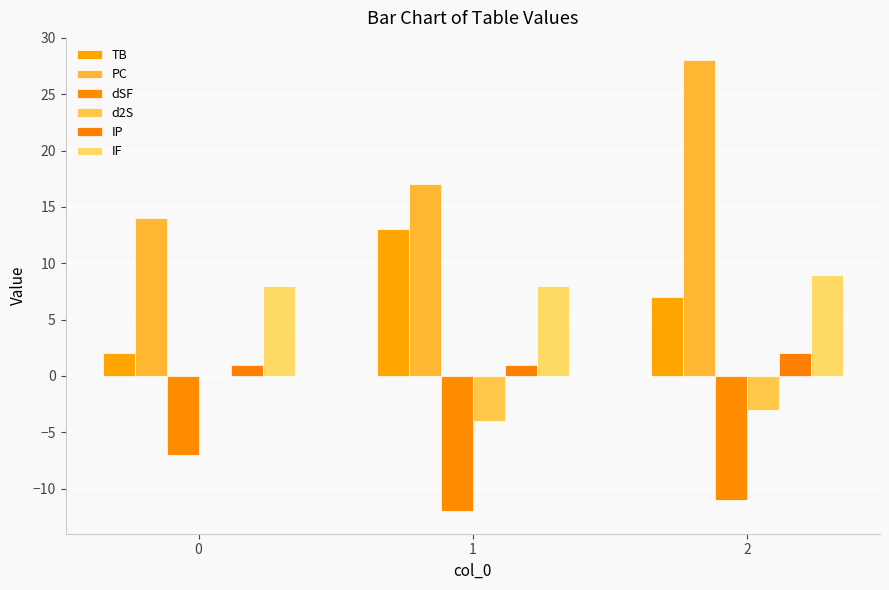

Which series has the largest total across all categories?

PC